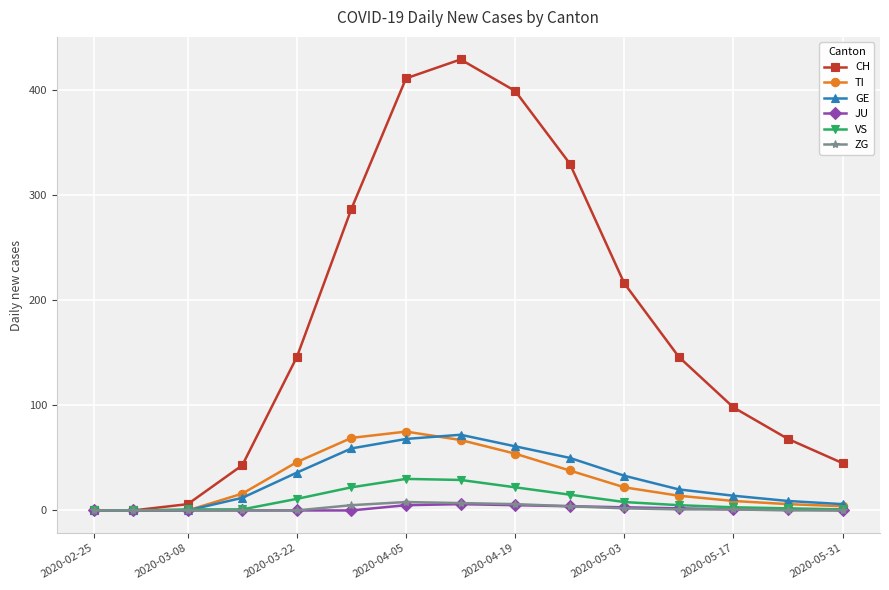

Which series has the widest spread of values?

CH